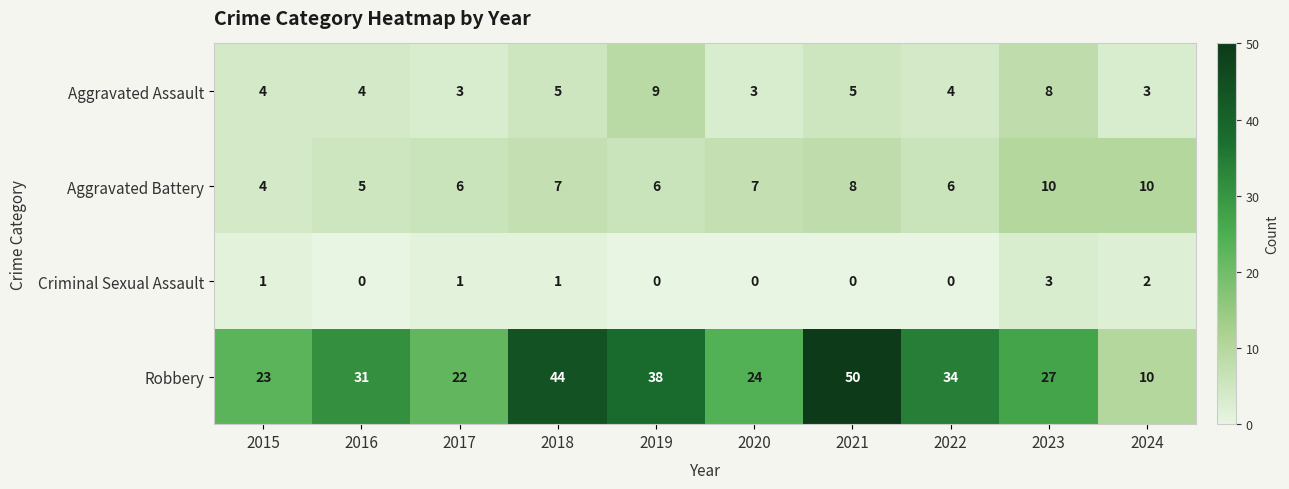

The Robbery series shows 34 at 2022. True or false?

True